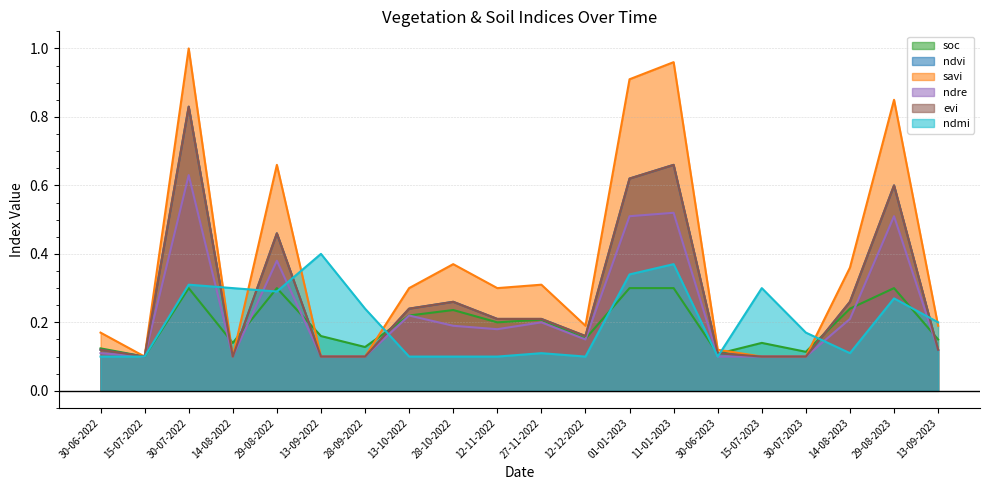

How many intersections are there between ndre and soc?

7